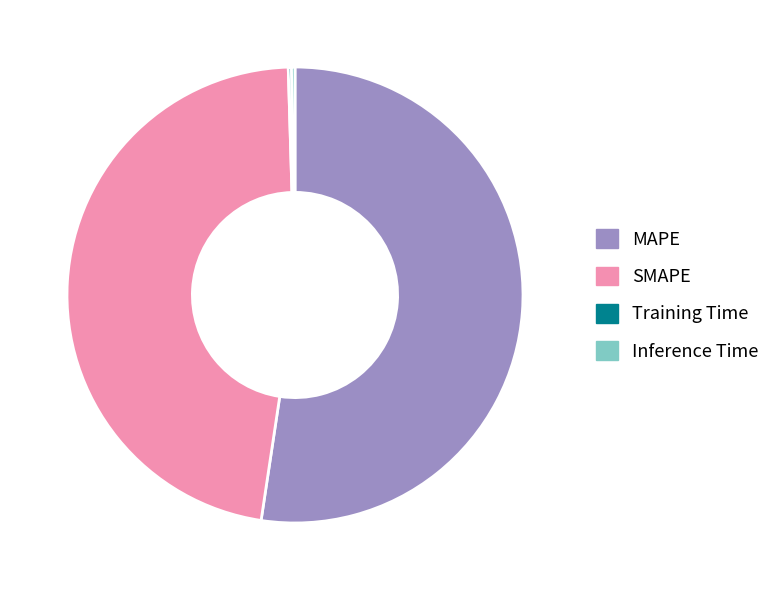

Which slice is the largest?

MAPE